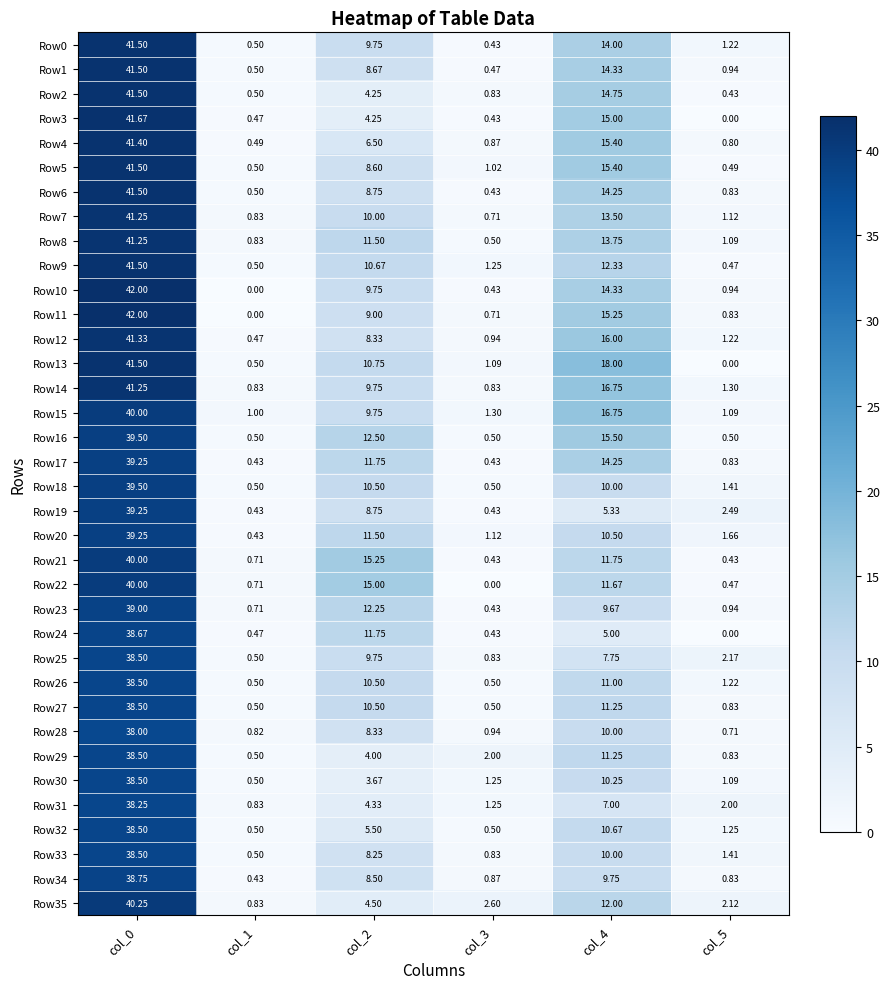

Count the number of categories in the chart.

6